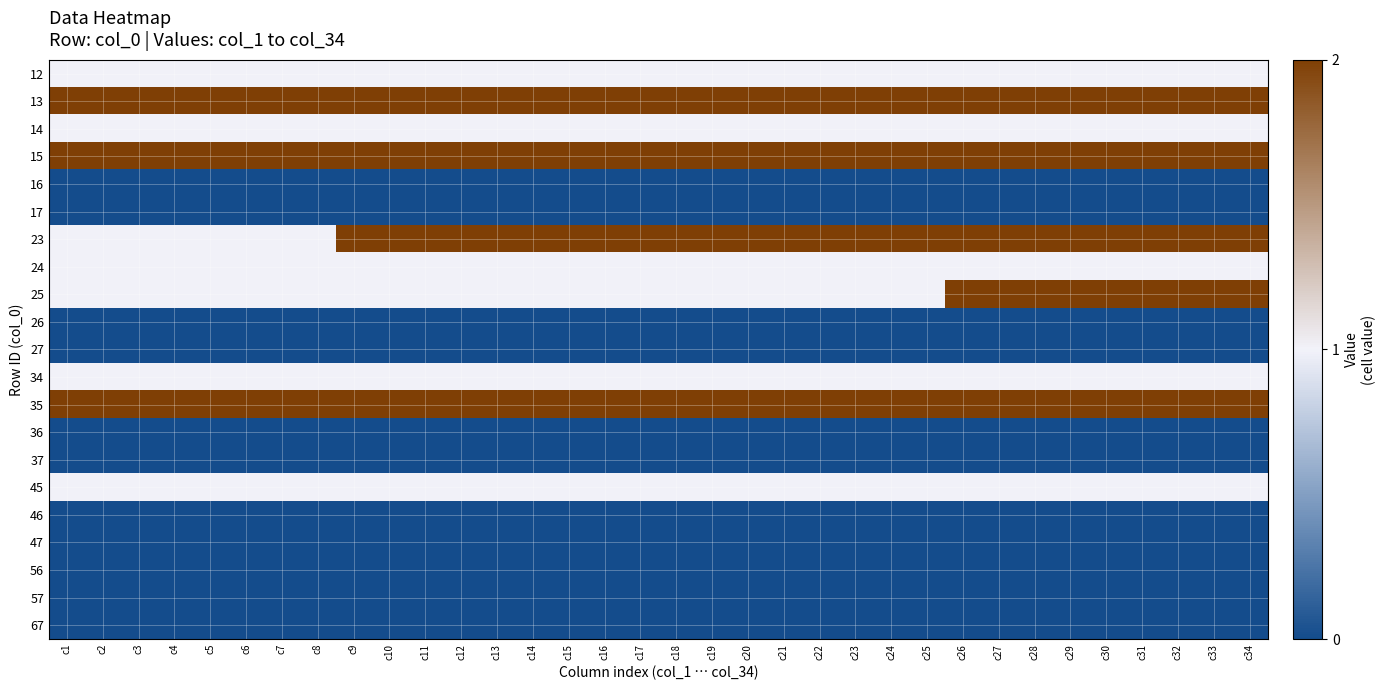

Rank the series by their maximum value, from lowest to highest.

16, 17, 26, 27, 36, 37, 46, 47, 56, 57, 67, 12, 14, 24, 34, 45, 13, 15, 23, 25, 35